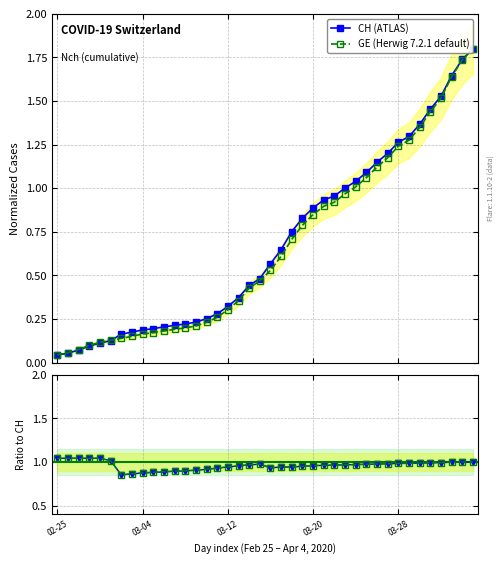

Where do GE (Herwig 7.2.1 default) and GE/CH first cross each other?

26 and 27